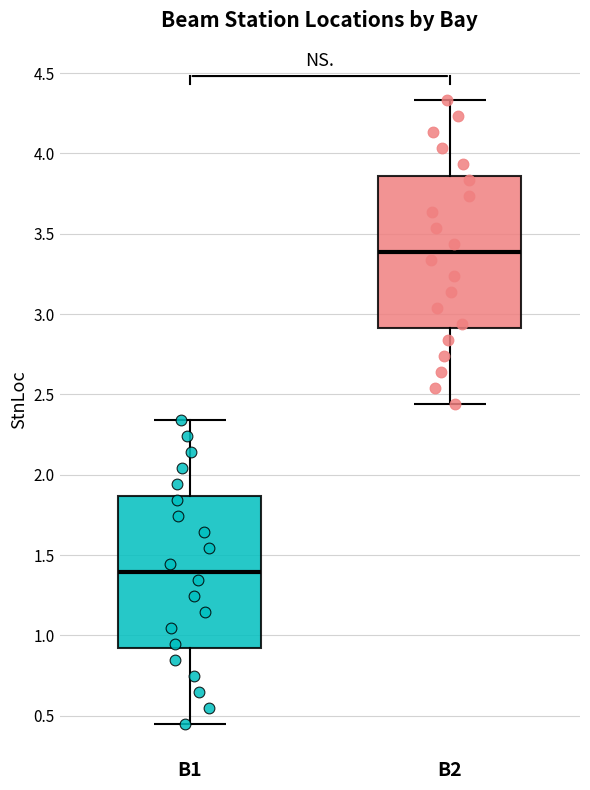

Reading left to right, read every box against the y-axis: the position of its median line, the range the box covers, and the ends of its whiskers. The values are not printed on the chart, so give them approximately, as read against the axis.

B1: median 1.40, box 0.90 to 1.85, whiskers 0.45 to 2.35
B2: median 3.40, box 2.90 to 3.85, whiskers 2.45 to 4.35